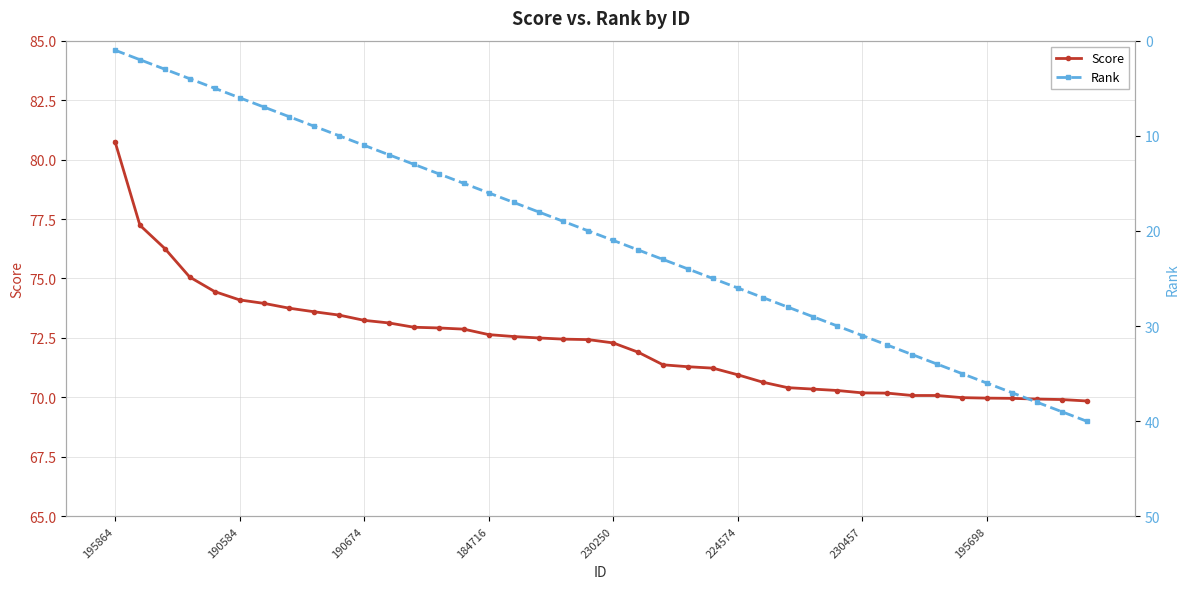

The Score series shows 35.8 at 230250. True or false?

False